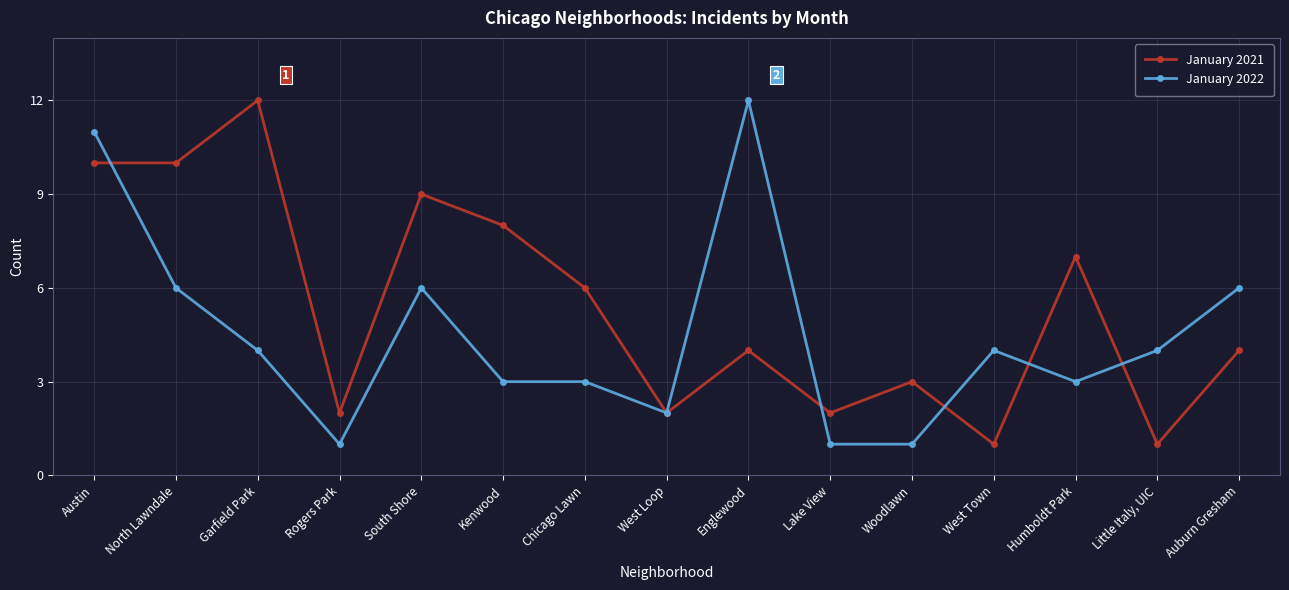

True or false: January 2022 has a value of 5 at Kenwood.

False